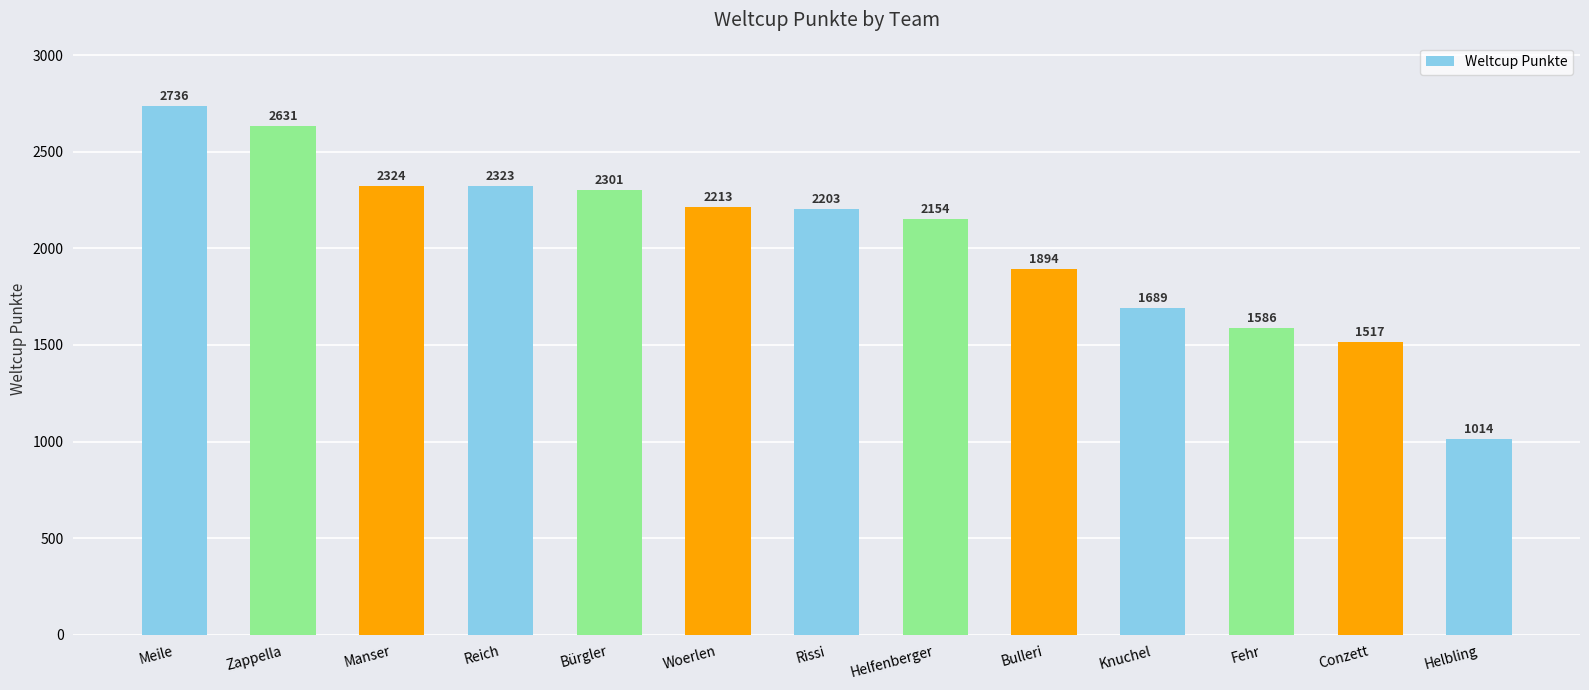

List the labels in order of value, largest first.

Meile, Zappella, Manser, Reich, Bürgler, Woerlen, Rissi, Helfenberger, Bulleri, Knuchel, Fehr, Conzett, Helbling